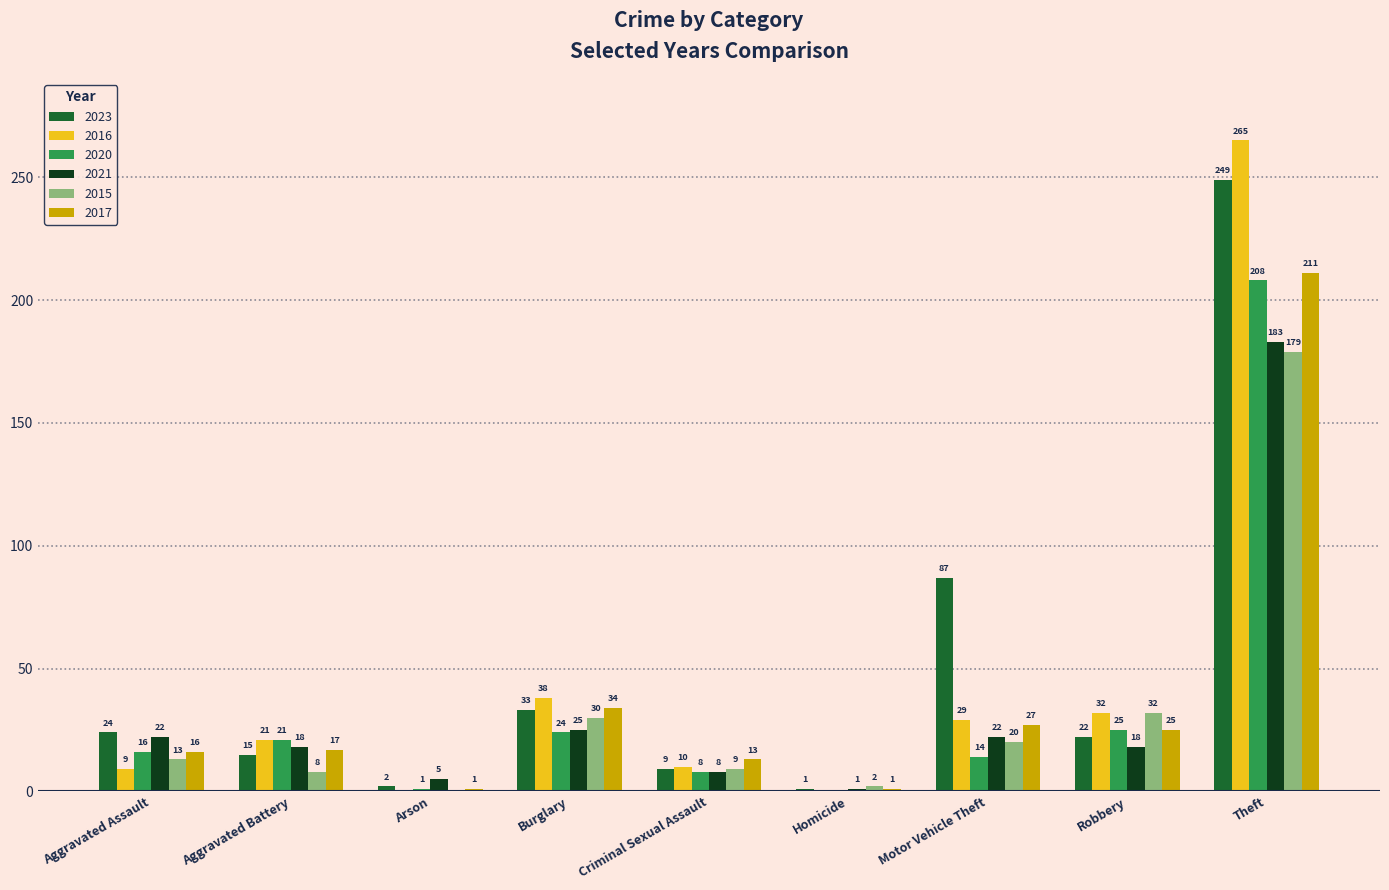

Where is 2021 nearest to the value 92?

Burglary